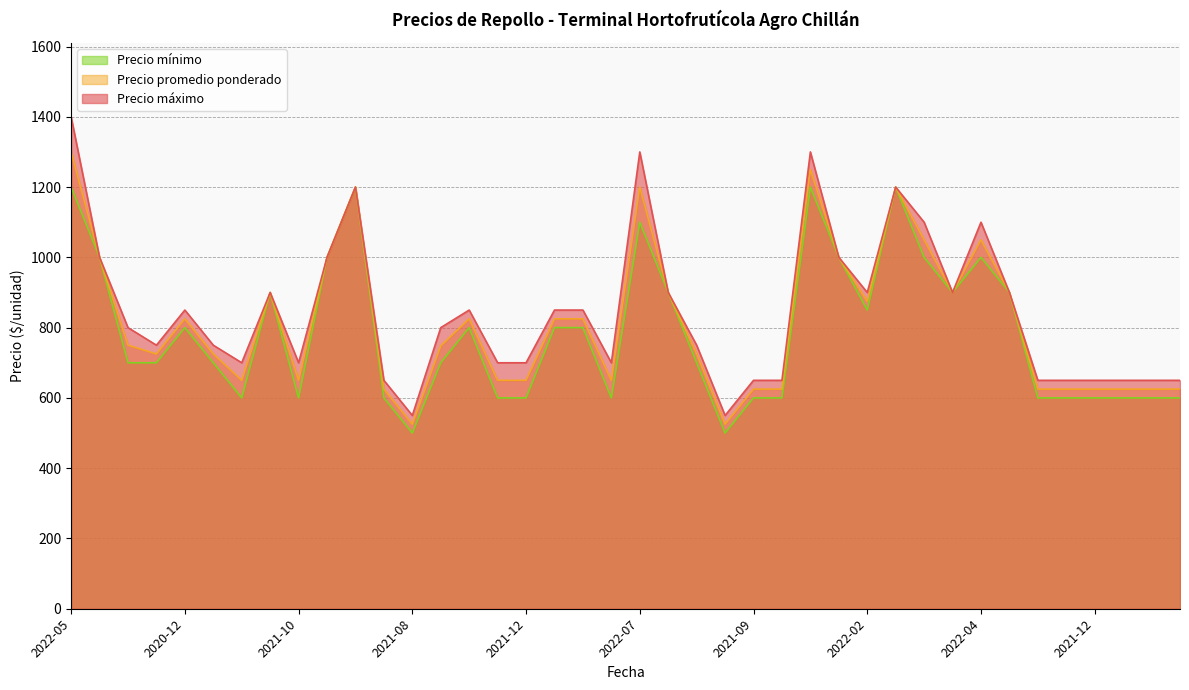

What are all the series names shown in the legend?

Precio mínimo, Precio promedio ponderado, Precio máximo